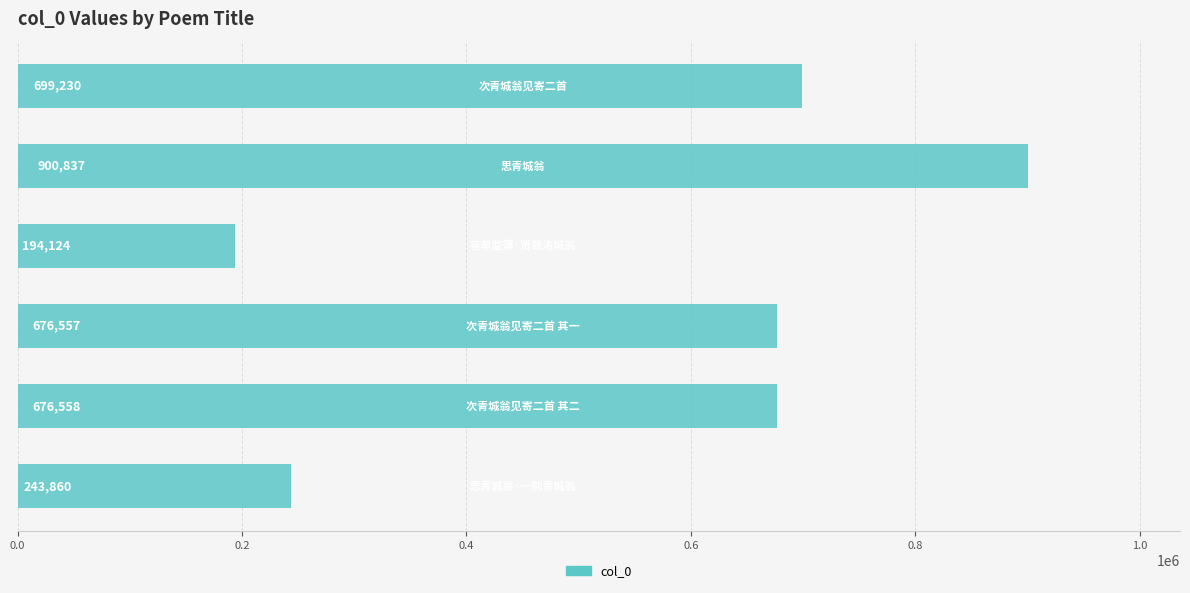

What is the maximum value shown in the chart?

900837